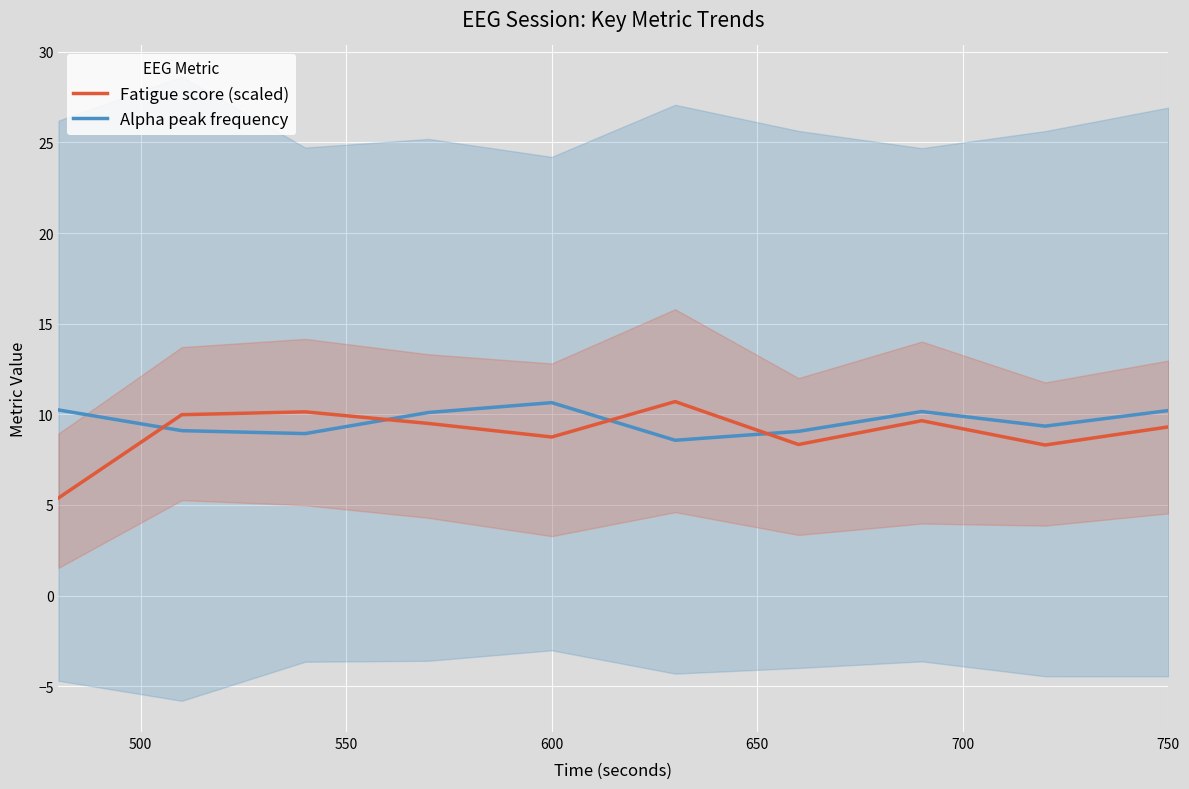

How many intersections are there between Alpha peak frequency and Fatigue score?

4